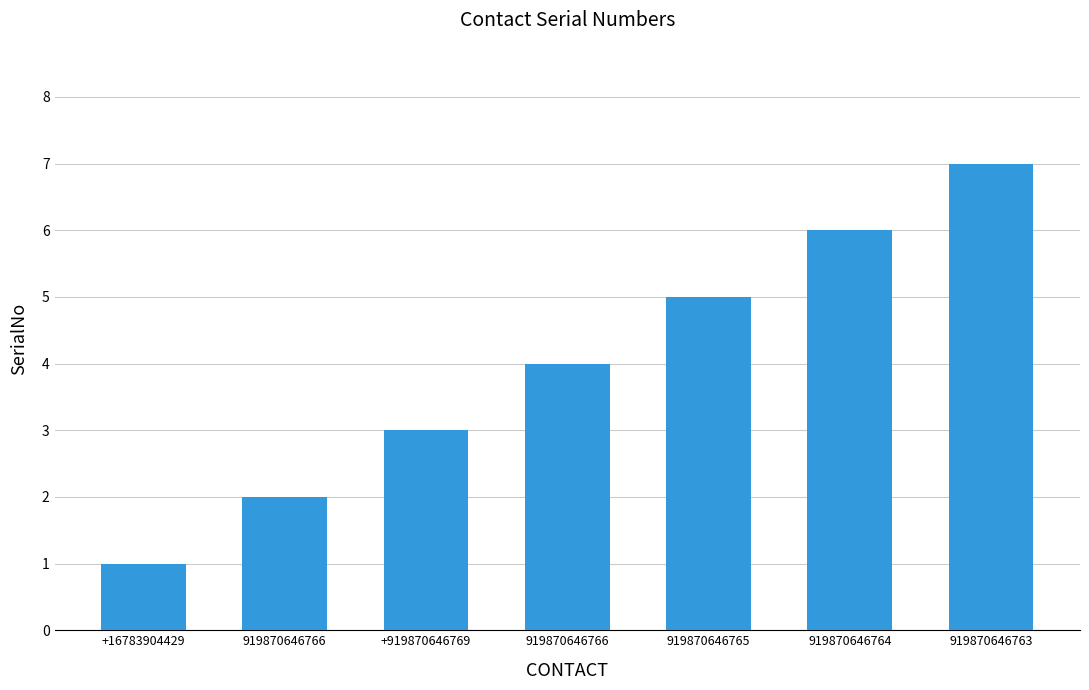

Are the bars horizontal?

No